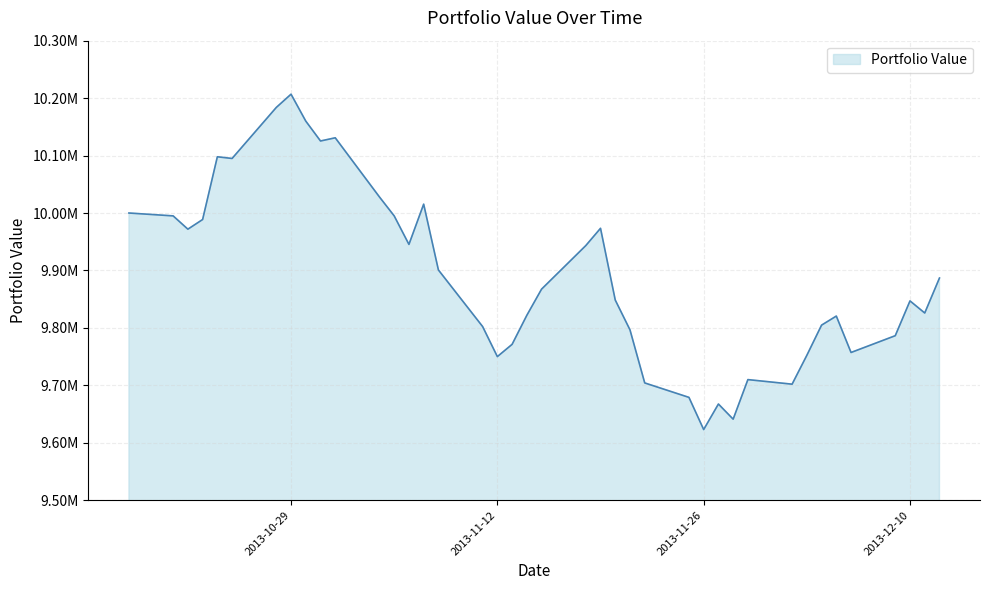

Is this an area chart (filled region under the line)?

Yes